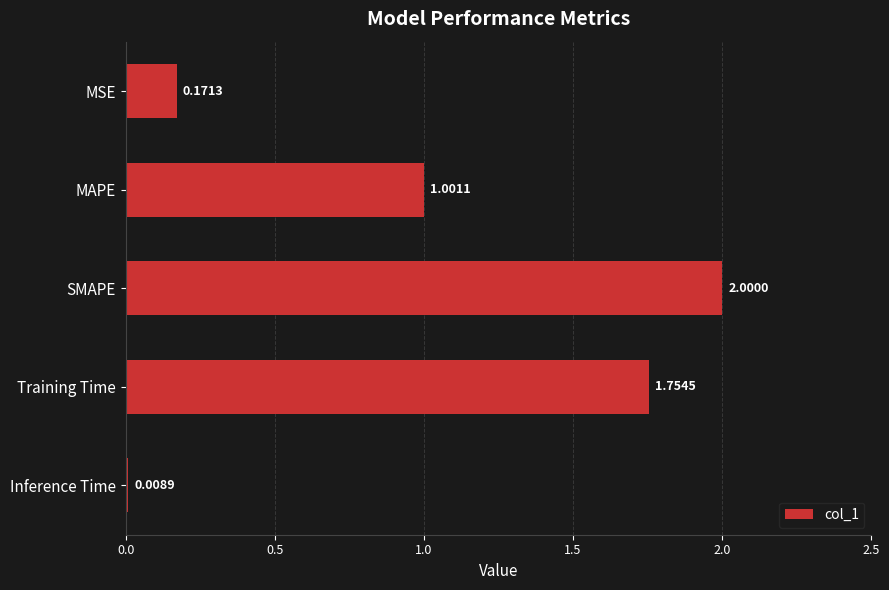

What is the label of the 1st bar from the bottom?

Inference Time